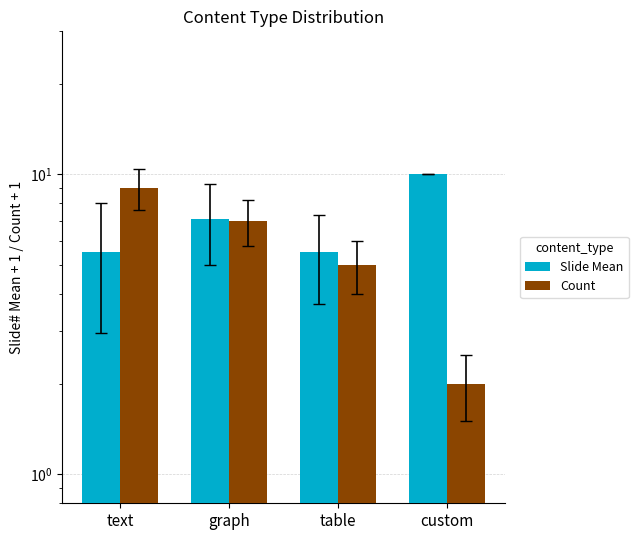

What position from the right is table?

2